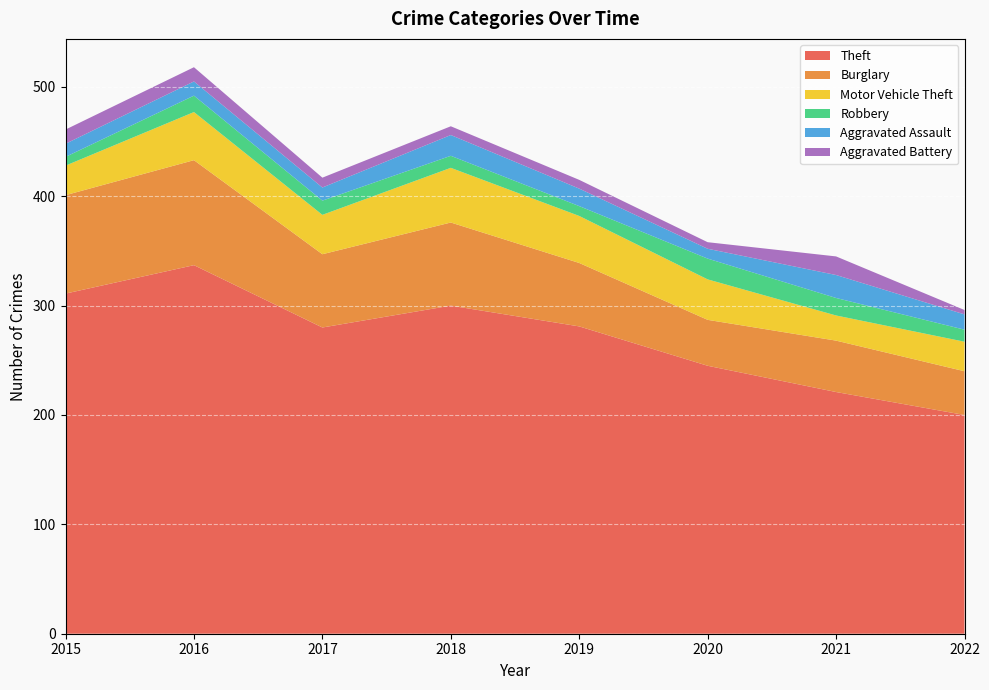

Reading left to right, extract all data points from this chart.

Theft: 311	337	280	300	281	245	221	200
Burglary: 90	96	67	76	58	42	47	40
Motor Vehicle Theft: 27	44	36	50	43	37	23	27
Robbery: 8	15	13	11	9	19	16	11
Aggravated Assault: 12	13	12	19	16	9	21	14
Aggravated Battery: 13	13	9	8	8	6	17	4